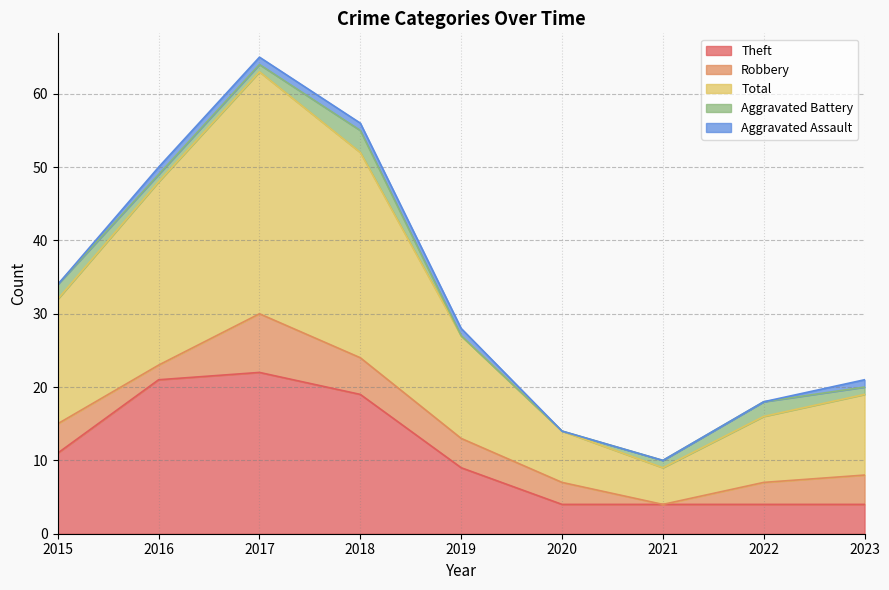

Does the chart have visible grid lines?

Yes